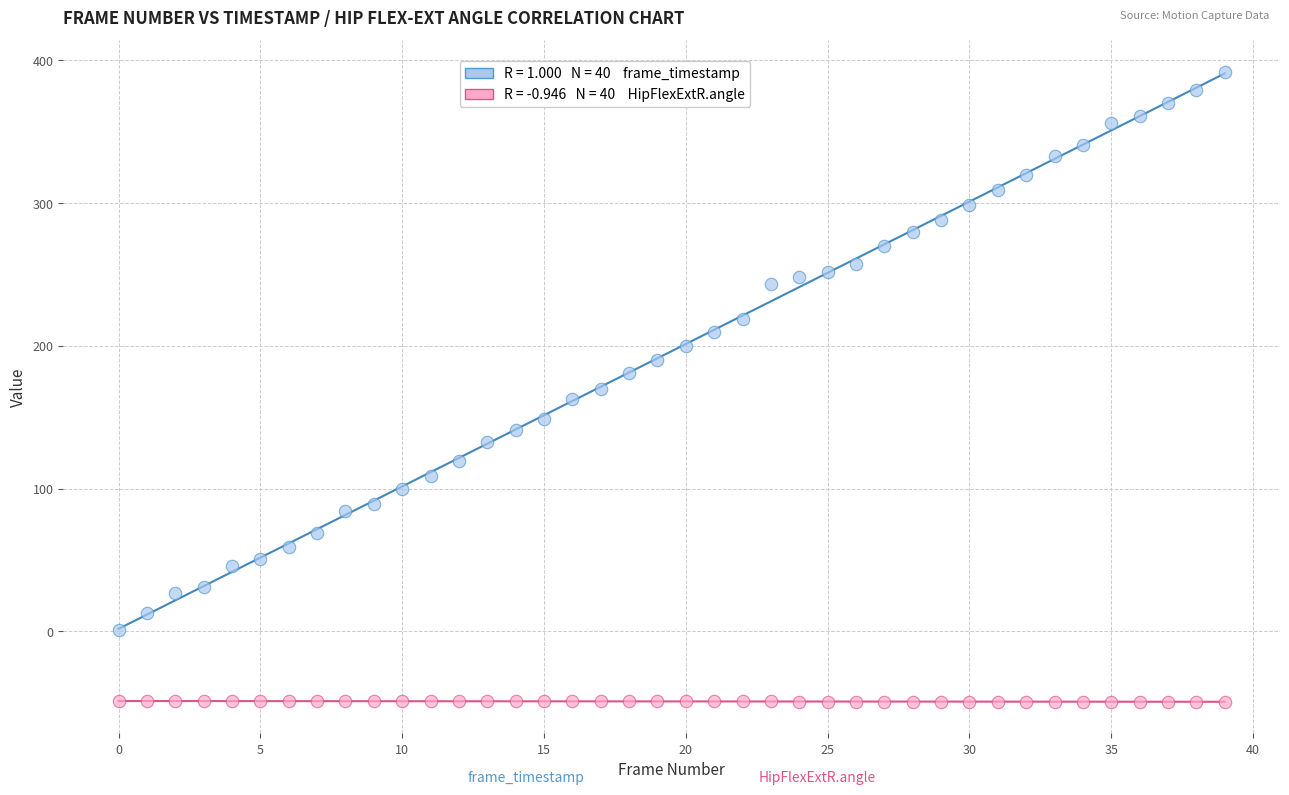

Across all data points, what is the range of Y values (max minus min)?

441.4